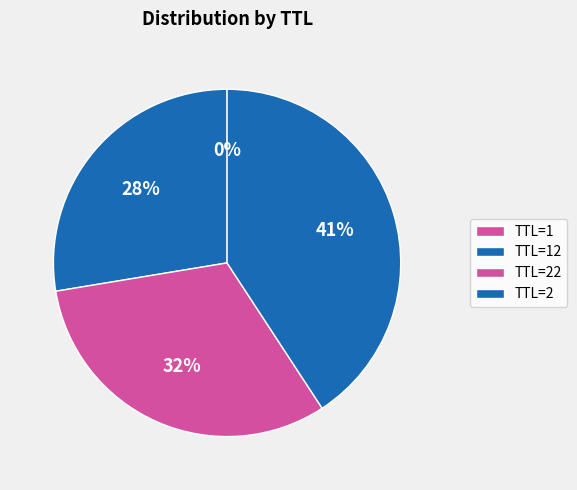

Is it true that TTL=22 is 12% of the pie?

False